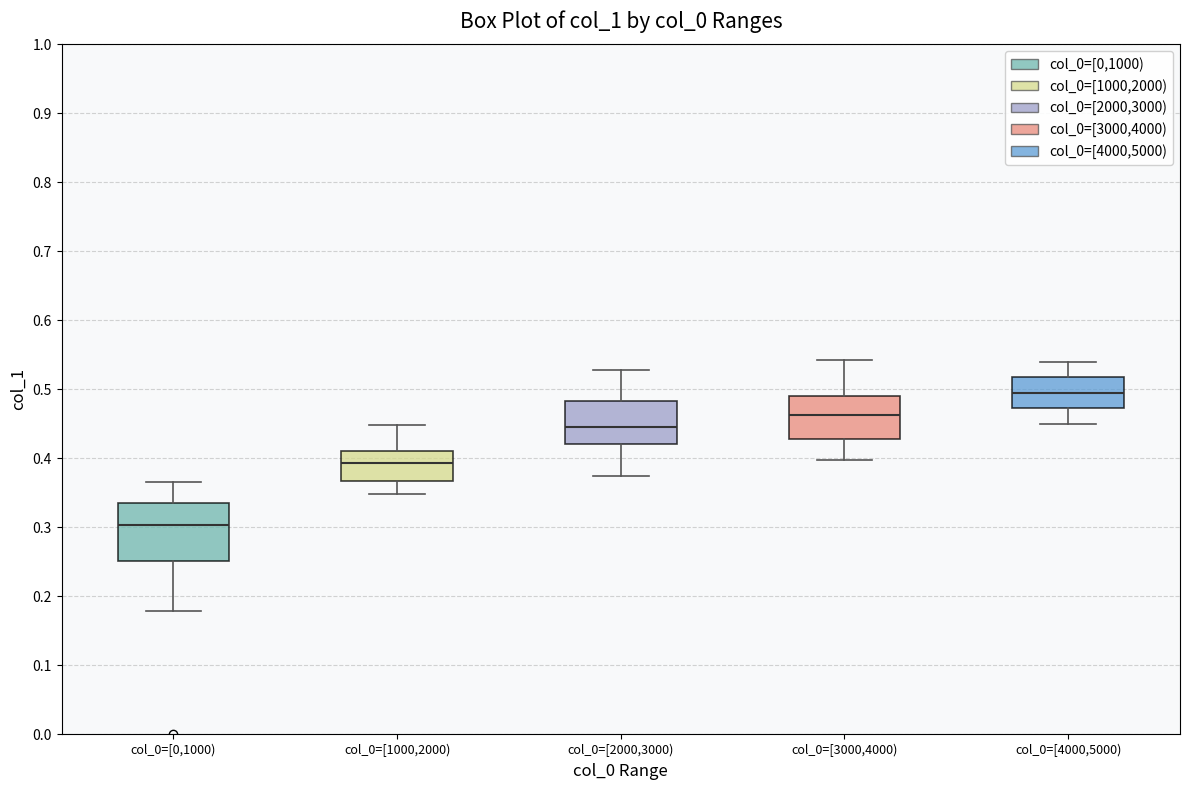

Reading left to right, transcribe this box plot: for each box, give where its median line is, the range the box spans, and where its two whiskers end, as read against the y-axis. The values are not printed on the chart, so give them approximately, as read against the axis.

col_0=[0,1000): median 0.30, box 0.25 to 0.34, whiskers 0.18 to 0.37
col_0=[1000,2000): median 0.39, box 0.37 to 0.41, whiskers 0.35 to 0.45
col_0=[2000,3000): median 0.45, box 0.42 to 0.48, whiskers 0.37 to 0.53
col_0=[3000,4000): median 0.46, box 0.43 to 0.49, whiskers 0.40 to 0.54
col_0=[4000,5000): median 0.50, box 0.47 to 0.52, whiskers 0.45 to 0.54